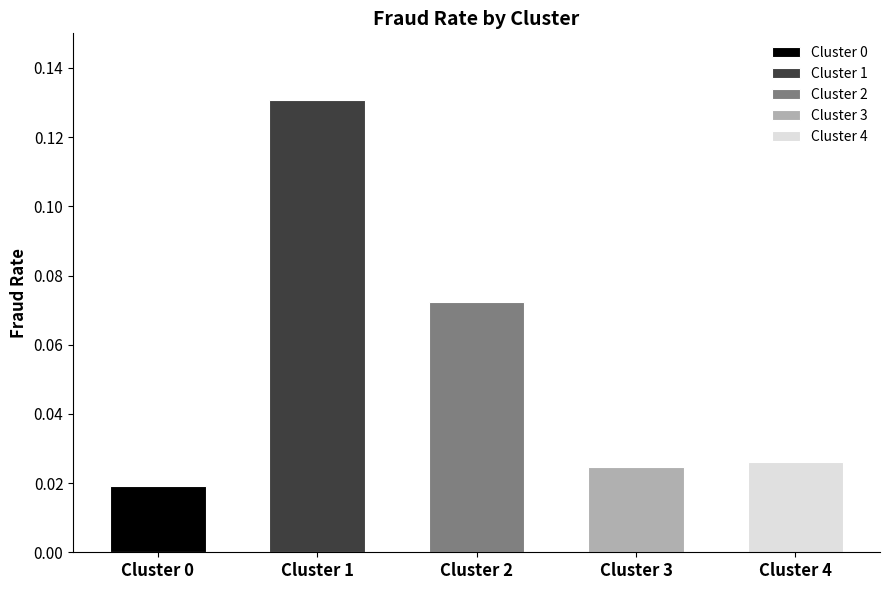

Are the bars grouped side by side (vs. stacked)?

No